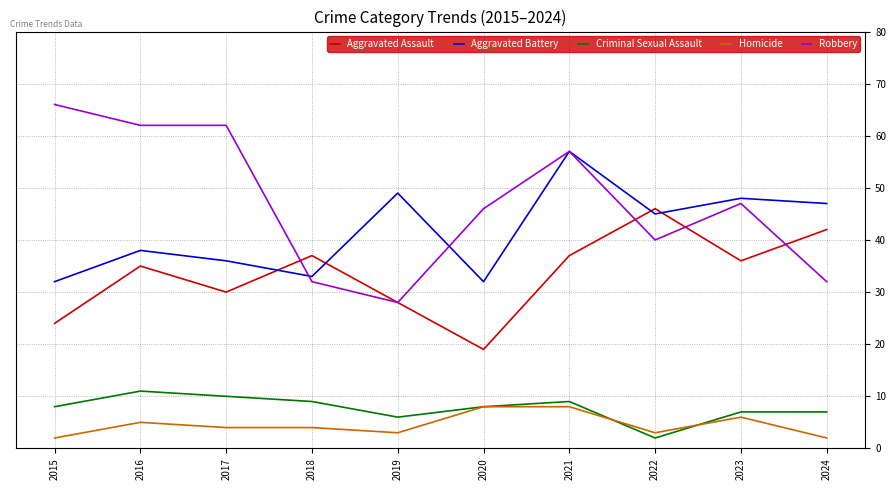

What is the spread (max minus min) of values at 2015?

64